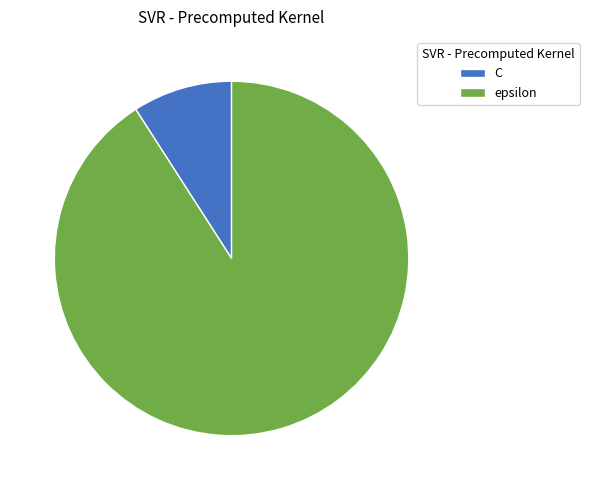

Rank the categories by value from lowest to highest.

C, epsilon